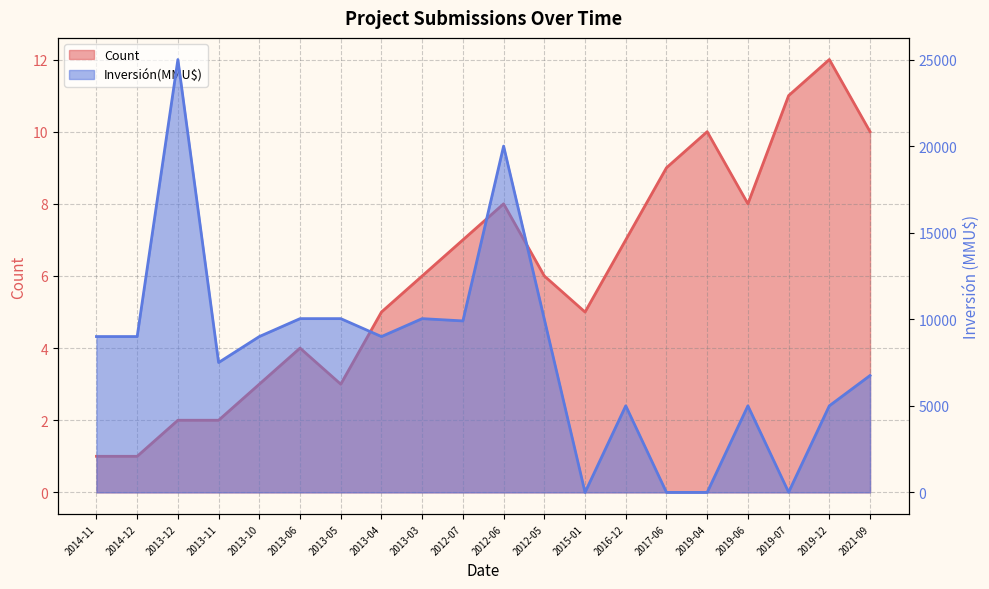

What is the difference between the maximum and minimum values in the Inversión(MMU$) series?

25000